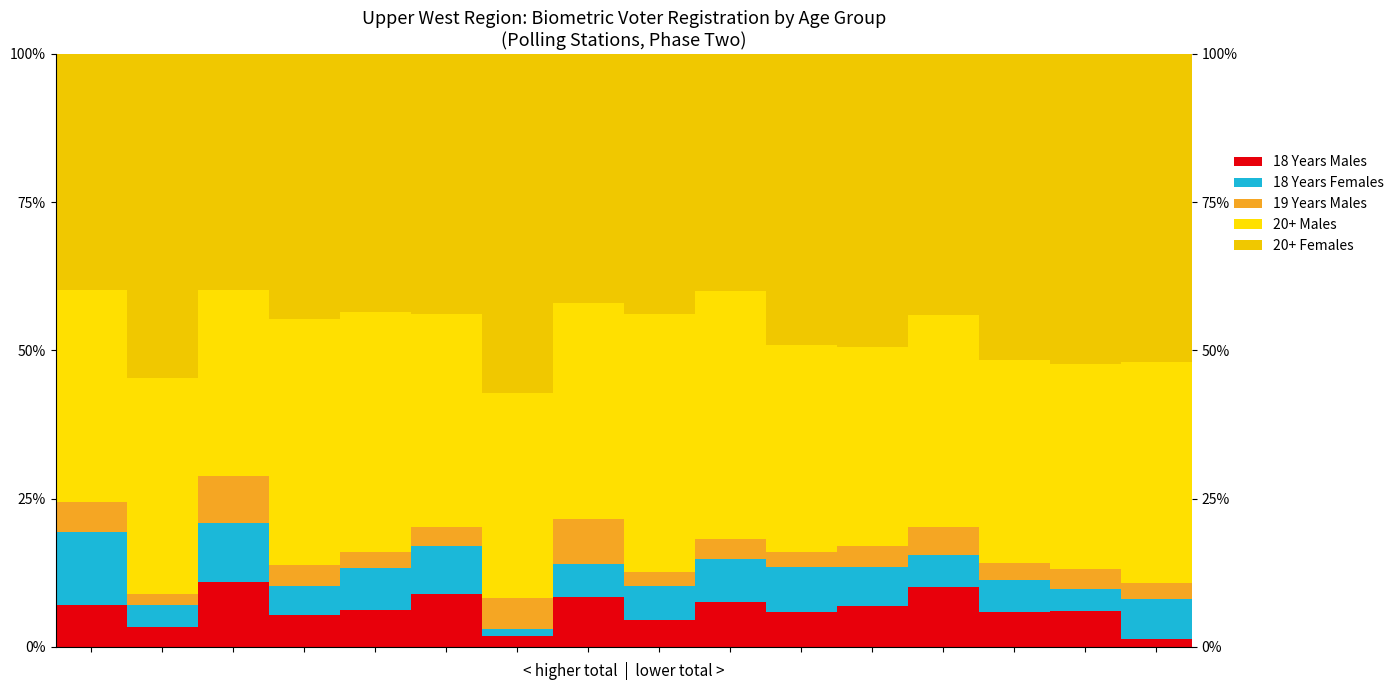

Reading left to right, list all the values displayed in this chart.

18 Years Males: 0=7.0	1=3.3	2=10.9	3=5.4	4=6.2	5=8.8	6=1.8	7=8.4	8=4.6	9=7.6	10=5.9	11=6.9	12=10.1	13=5.8	14=6.1	15=1.3
18 Years Females: 0=12.4	1=3.7	2=9.9	3=4.9	4=7.1	5=8.1	6=1.1	7=5.6	8=5.7	9=7.3	10=7.5	11=6.6	12=5.4	13=5.4	14=3.7	15=6.7
19 Years Males: 0=5.0	1=1.9	2=8.1	3=3.5	4=2.8	5=3.2	6=5.3	7=7.7	8=2.3	9=3.3	10=2.6	11=3.6	12=4.7	13=2.9	14=3.3	15=2.7
20+ Males: 0=35.8	1=36.4	2=31.3	3=41.5	4=40.4	5=36.0	6=34.6	7=36.3	8=43.6	9=41.8	10=35.0	11=33.4	12=35.7	13=34.2	14=34.6	15=37.3
20+ Females: 0=39.8	1=54.7	2=39.8	3=44.7	4=43.6	5=43.9	6=57.2	7=42.1	8=43.8	9=40.0	10=49.0	11=49.5	12=44.1	13=51.7	14=52.3	15=52.0